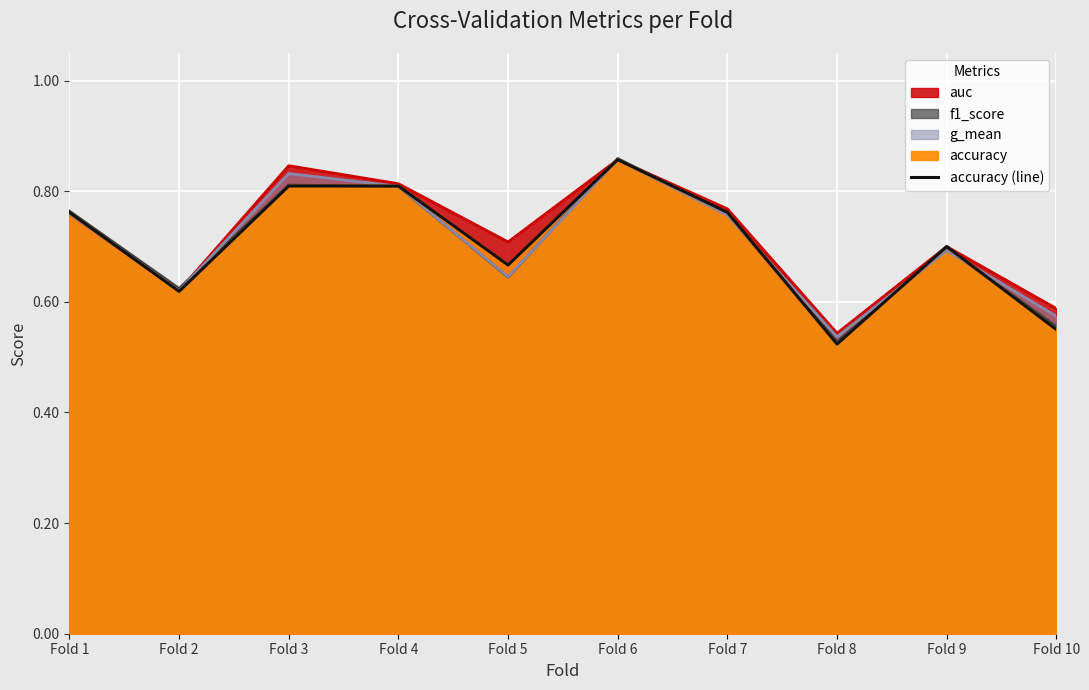

What is the average value?

0.7